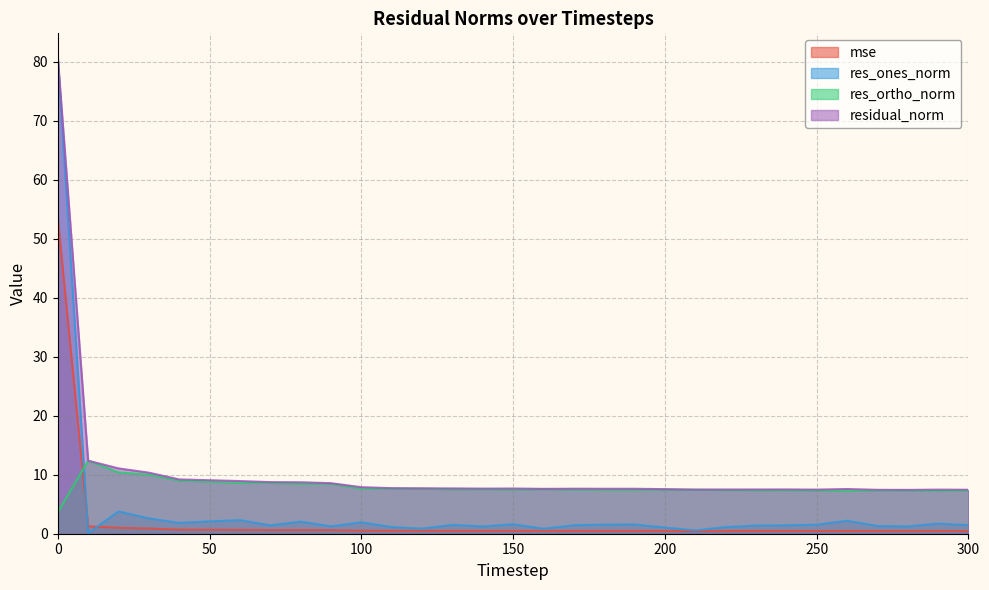

Between 200 and 250, which series saw the biggest shift?

res_ones_norm